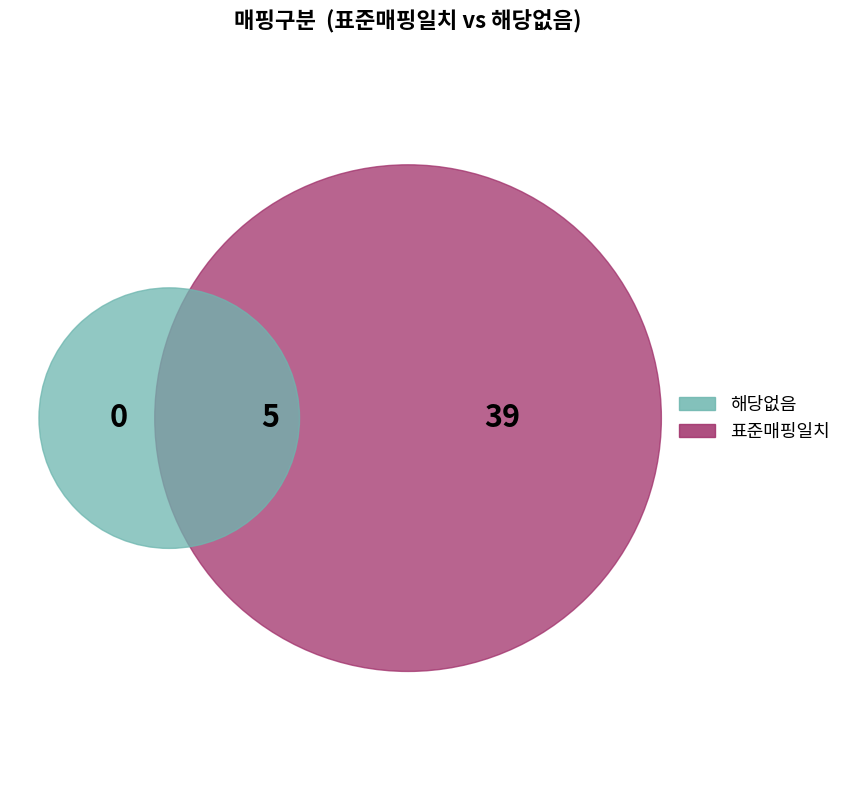

Is the sum of 해당없음 and 표준매핑일치 greater than half?

Yes